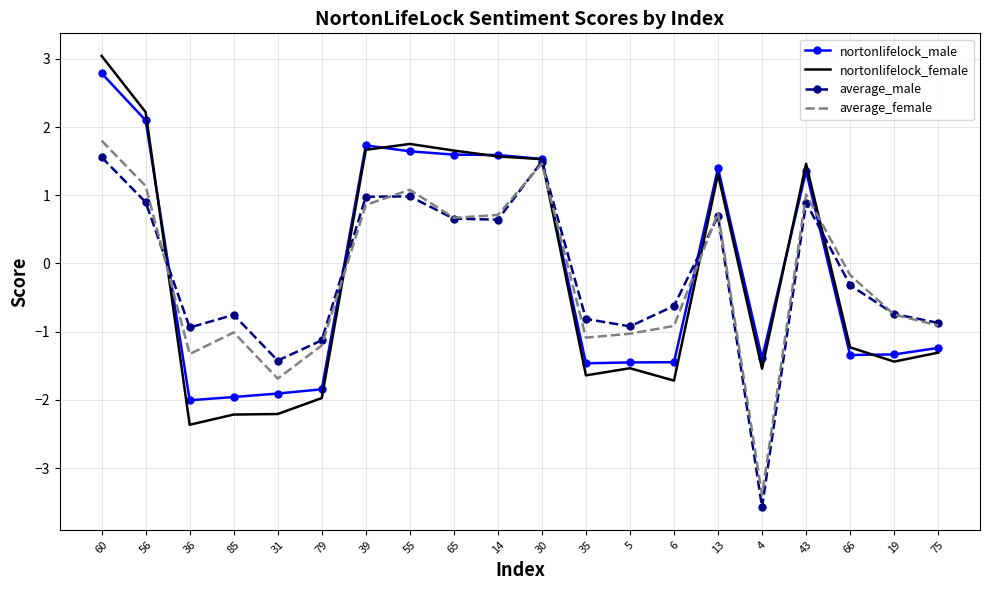

True or false: nortonlifelock_female has a value of -2.2 at 31.

True